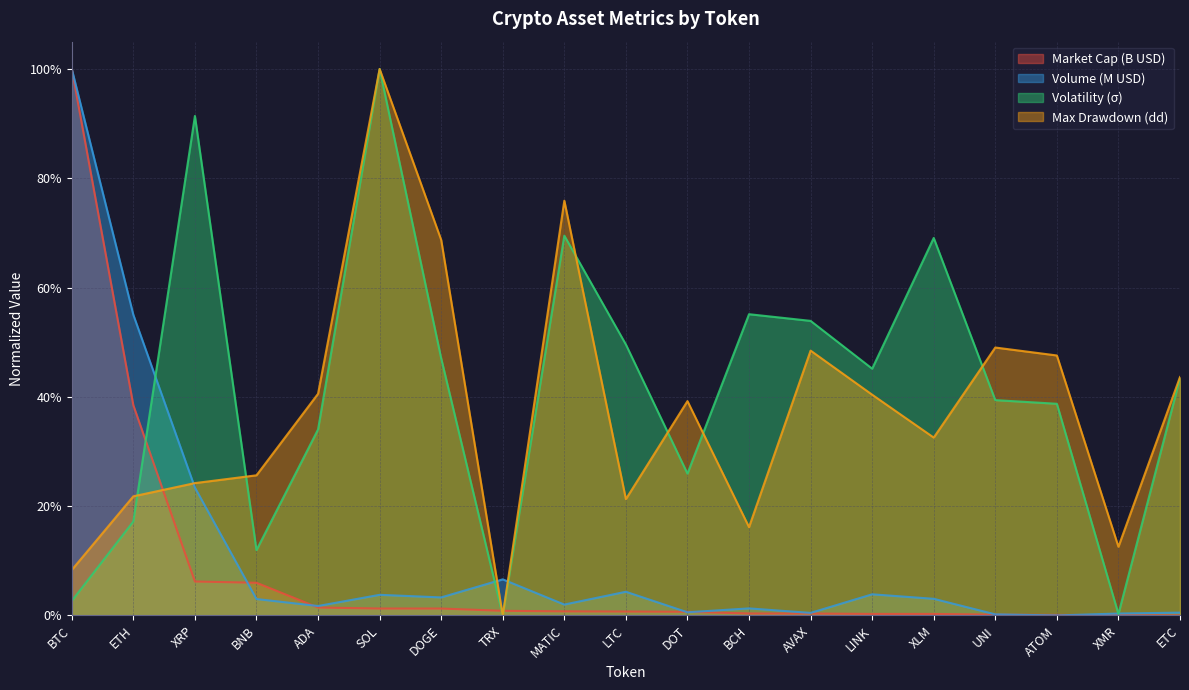

Rank the categories by marketCap value from highest to lowest.

BTC, ETH, XRP, BNB, ADA, SOL, DOGE, TRX, MATIC, LTC, DOT, BCH, AVAX, LINK, XLM, UNI, ATOM, XMR, ETC